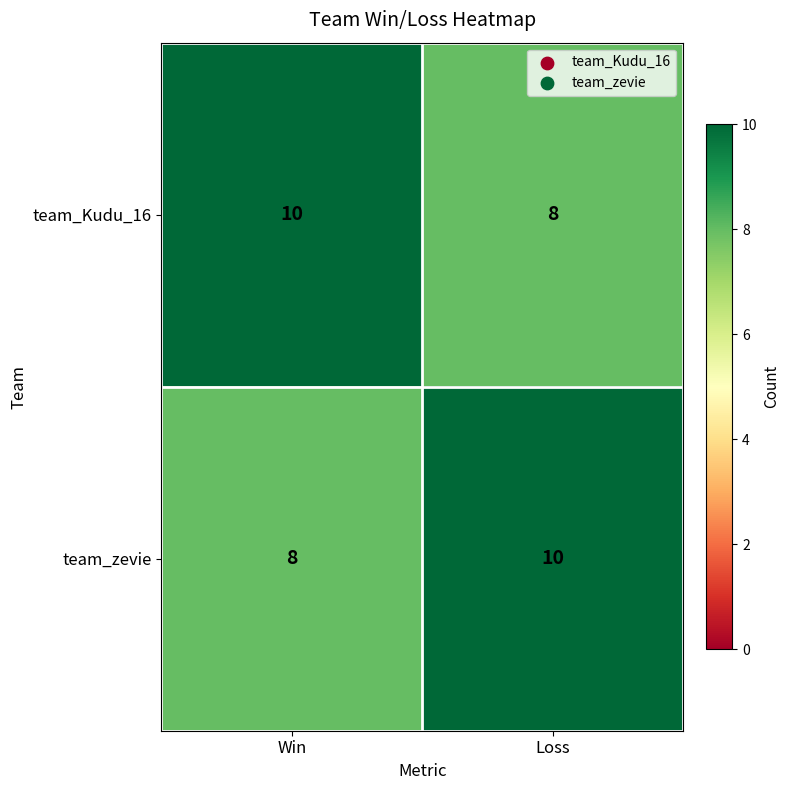

What is the lowest value of the team_zevie series?

8